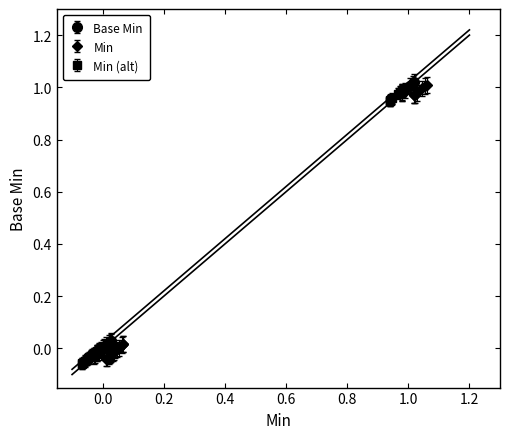

Where does the Min series first go above 0?

1